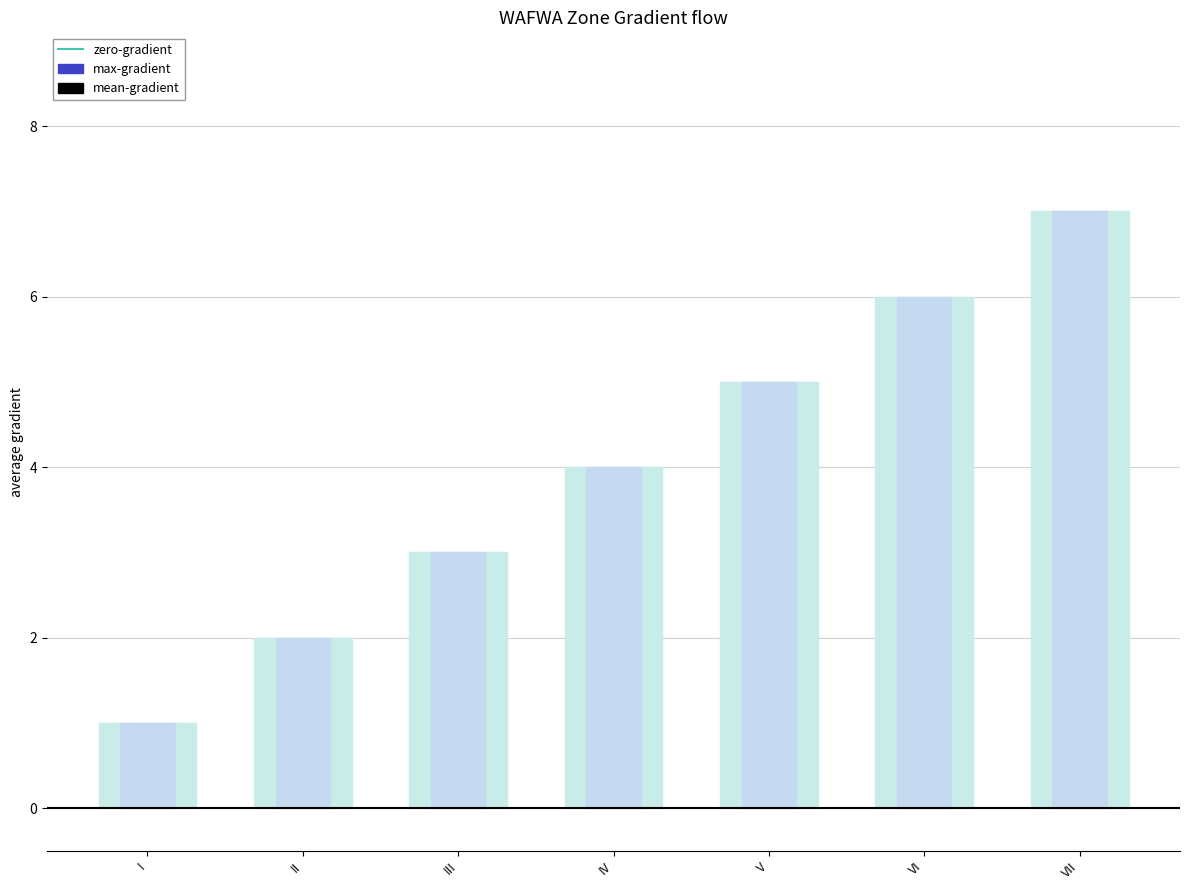

Which series has the largest range (max minus min)?

max-gradient